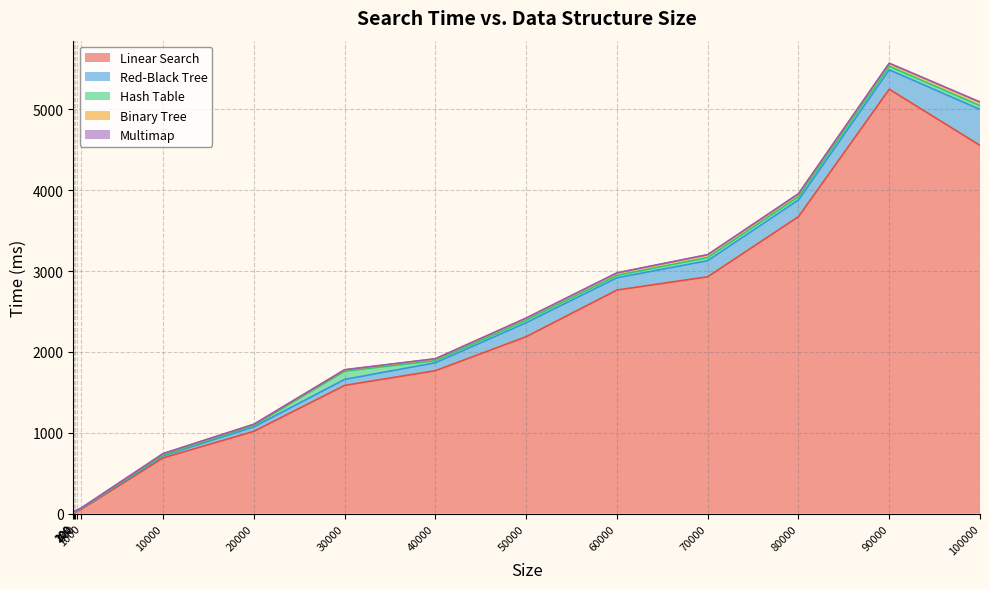

What is the difference between the maximum and second lowest values in the Red-Black Tree series?

437